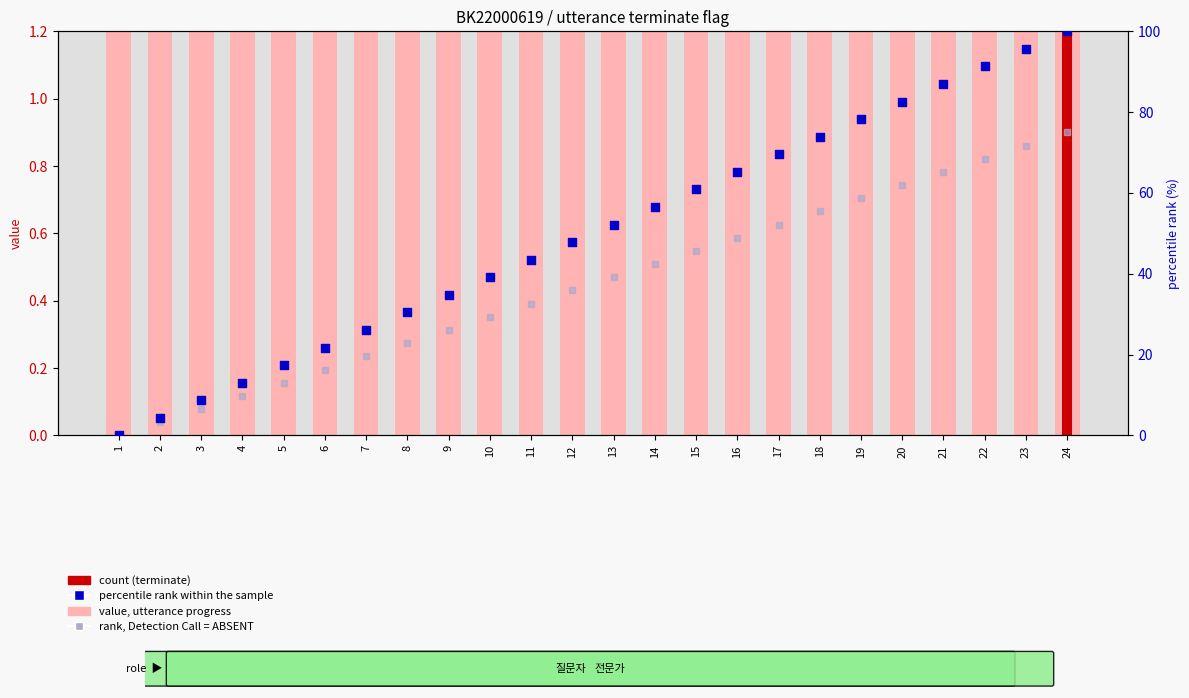

Is the value of count (terminate) at 24 greater than the value of percentile rank within the sample at 14?

Yes